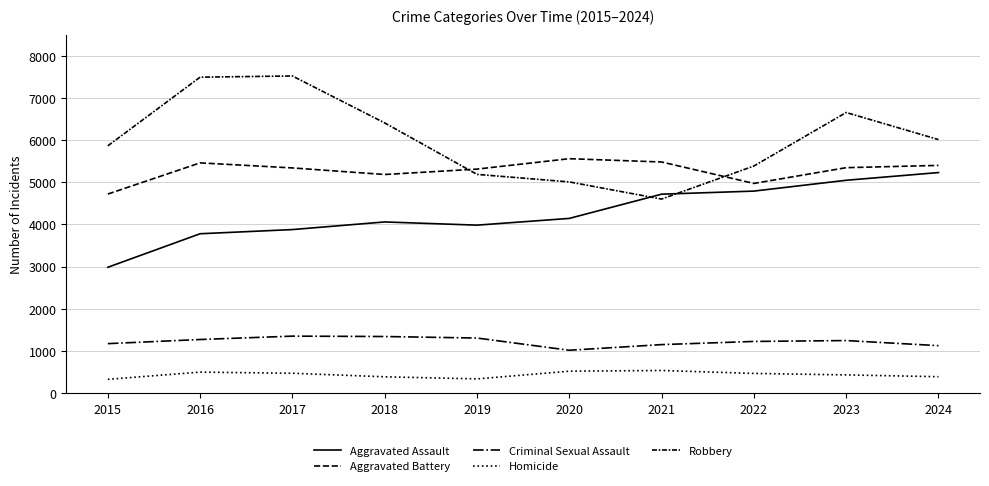

How many lines are shown in the chart?

5